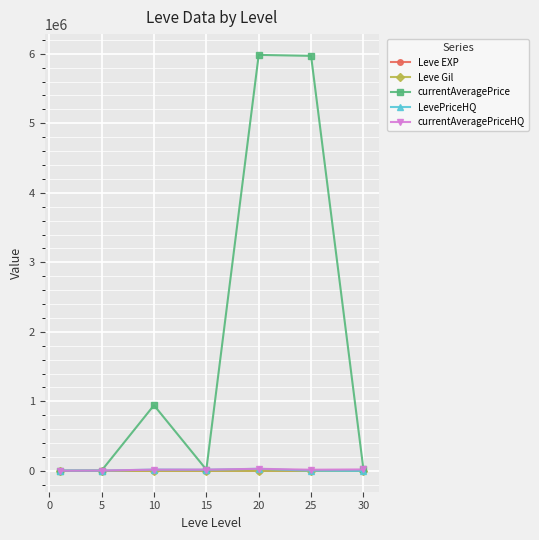

Which series has the widest spread of values?

currentAveragePrice